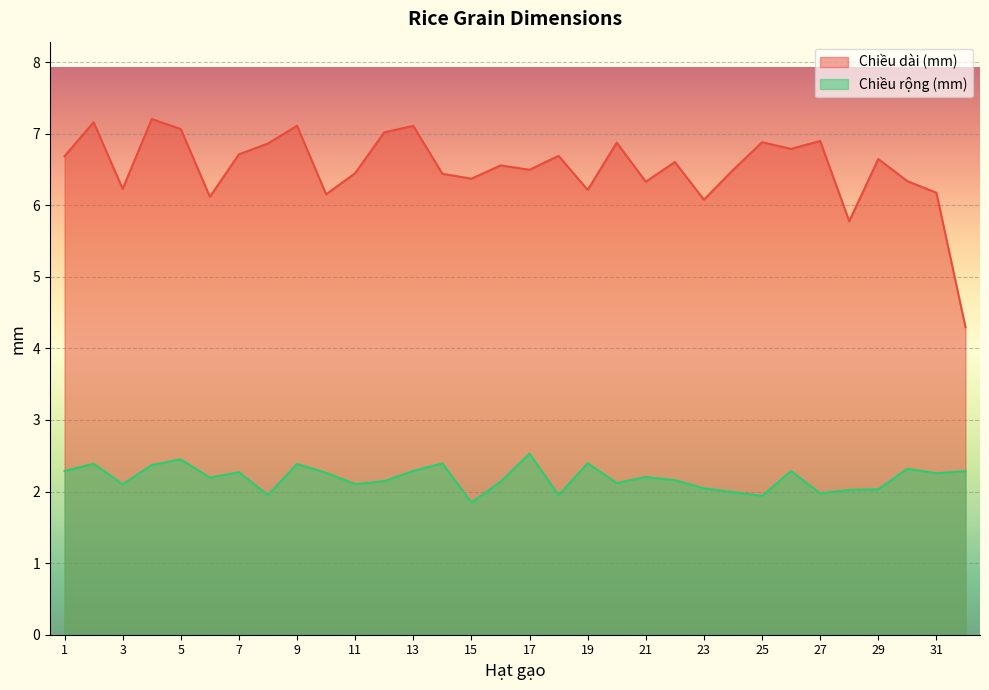

Where is Chiều dài (mm) nearest to the value 5?

32